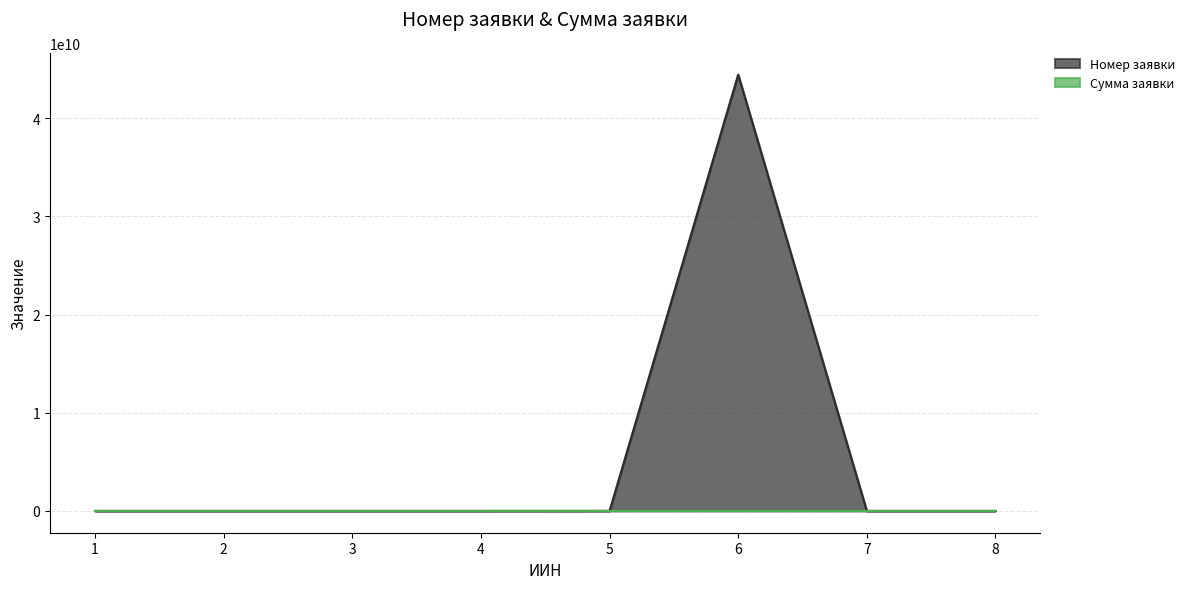

What is the total value across all series at 4?

54354.0